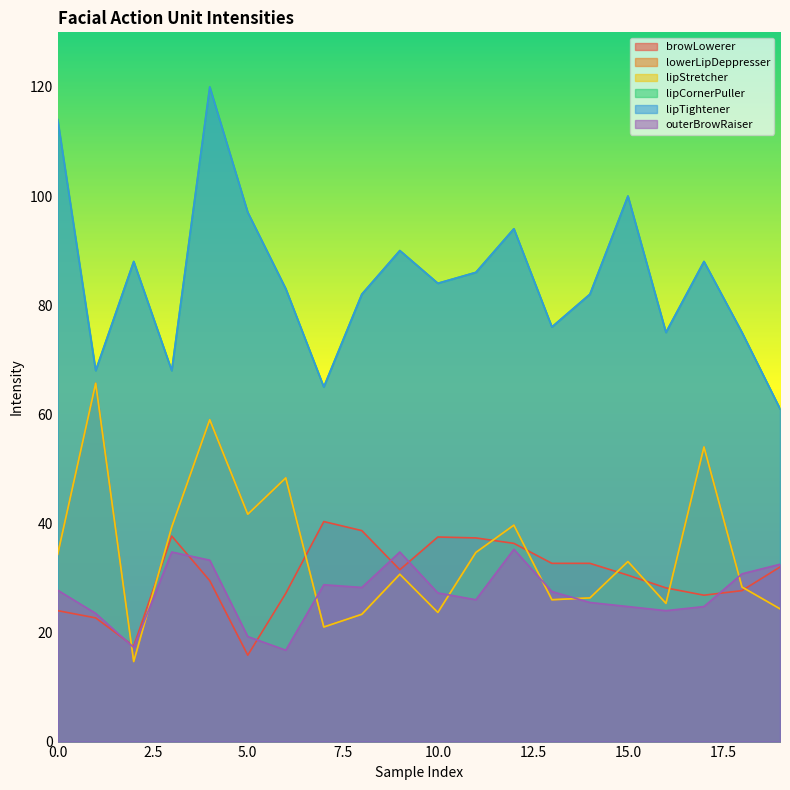

How many categories are shown in the chart?

20